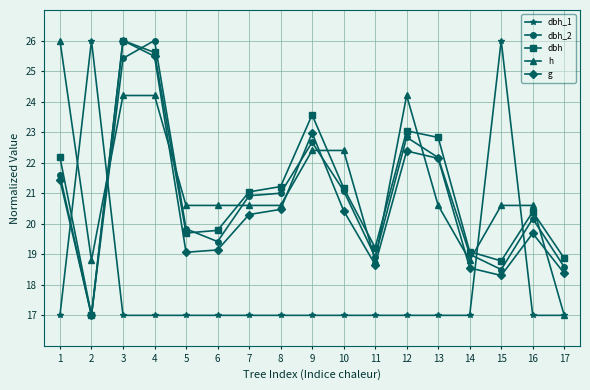

Between 4 and 13, which series saw the biggest shift?

dbh_2